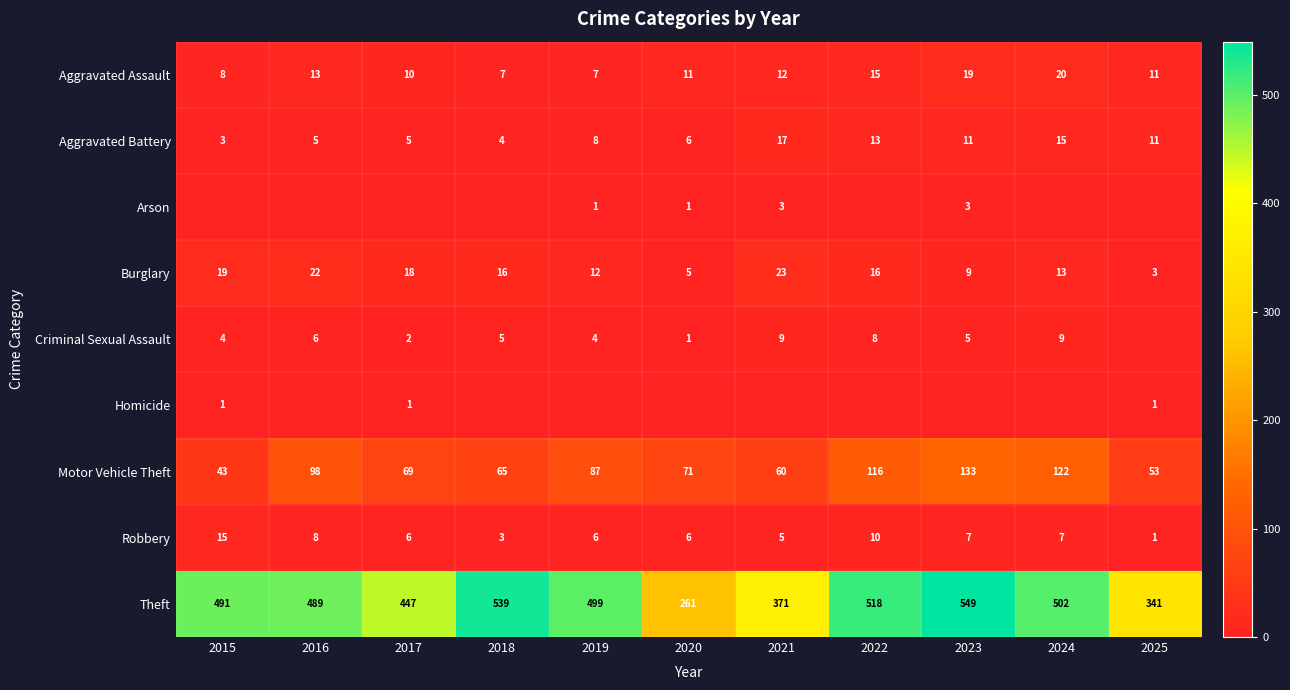

Which series has the widest spread of values?

Theft